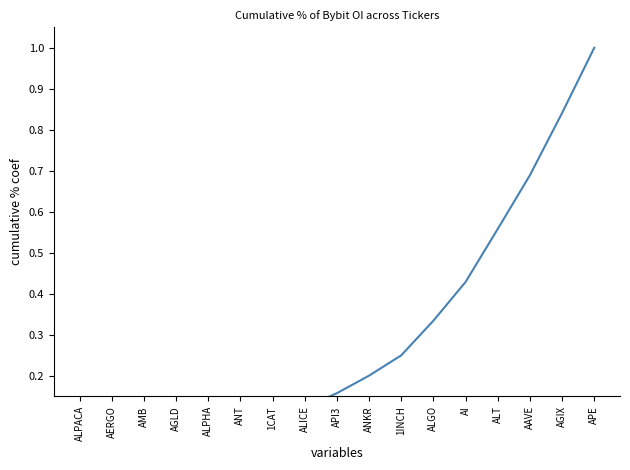

Where is the data nearest to the value 0?

ALPACA